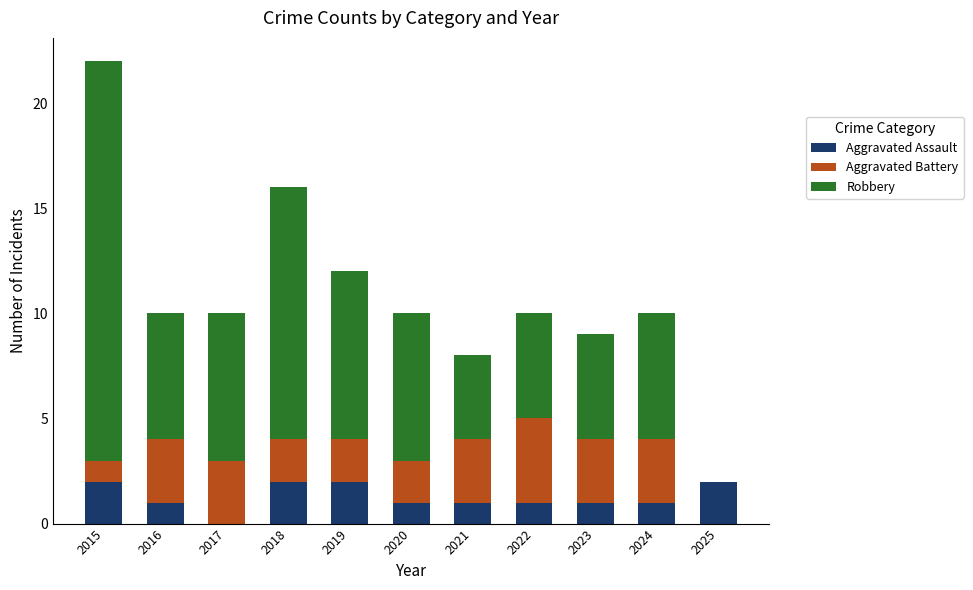

What is the sum of the Aggravated Assault values at 2015 and 2019?

4